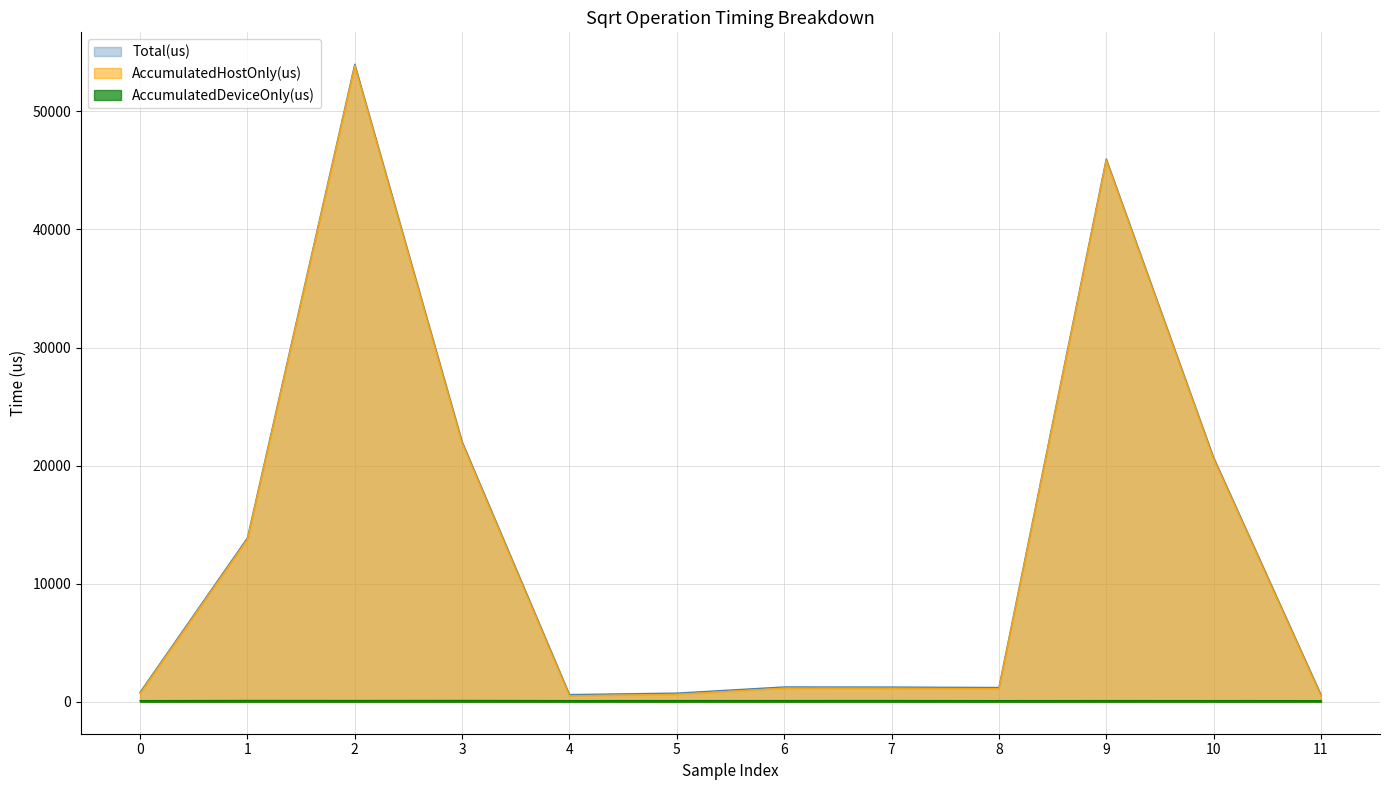

Reading right to left, extract all data points from this chart.

AccumulatedHostOnly(us): 11=509.9	10=20589.0	9=45862.7	8=1113.9	7=1144.3	6=1154.1	5=634.2	4=512.9	3=21905.0	2=53879.5	1=13767.7	0=716.0
AccumulatedDeviceOnly(us): 11=98.1	10=101.0	9=103.3	8=99.1	7=106.7	6=104.9	5=104.8	4=101.1	3=115.0	2=109.5	1=113.3	0=98.0
Total(us): 11=608.0	10=20690.0	9=45966.0	8=1213.0	7=1251.0	6=1259.0	5=739.0	4=614.0	3=22020.0	2=53989.0	1=13881.0	0=814.0